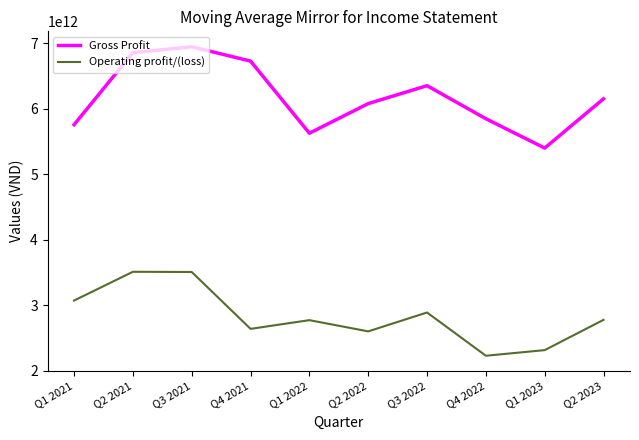

How many lines are shown in the chart?

2